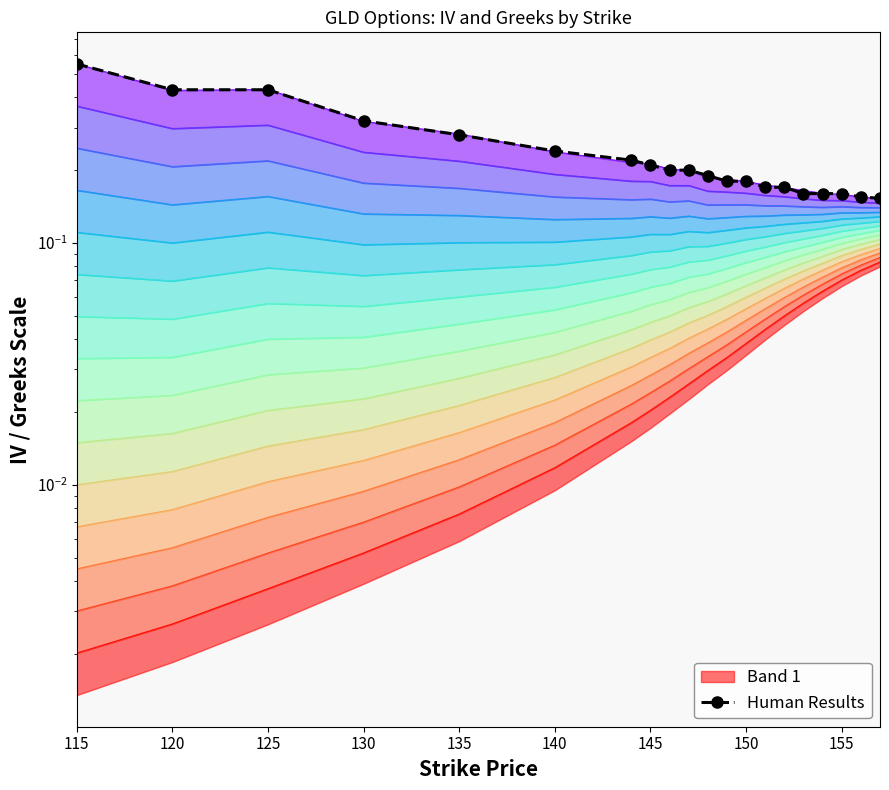

Reading right to left, extract all data points from this chart.

0.2	0.2	0.2	0.2	0.2	0.2	0.2	0.2	0.2	0.2	0.2	0.2	0.2	0.2	0.2	0.3	0.3	0.4	0.4	0.6